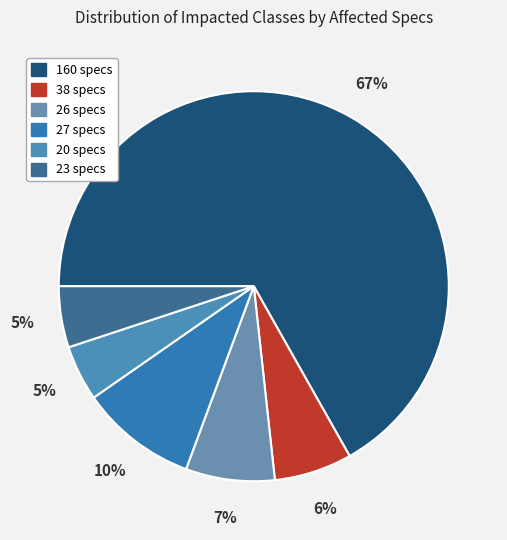

What is the ratio of the value at 38 specs to the value at 27 specs?

0.7